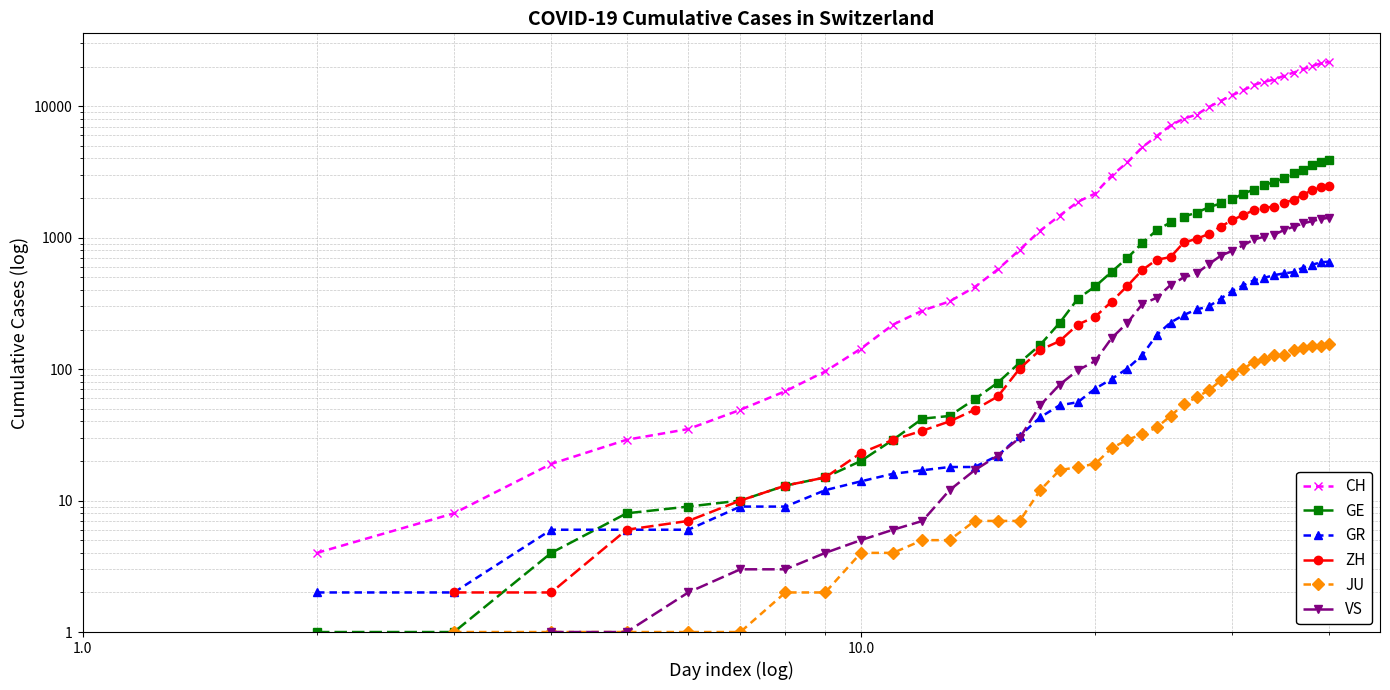

Does the chart display data point markers on the line(s)?

Yes